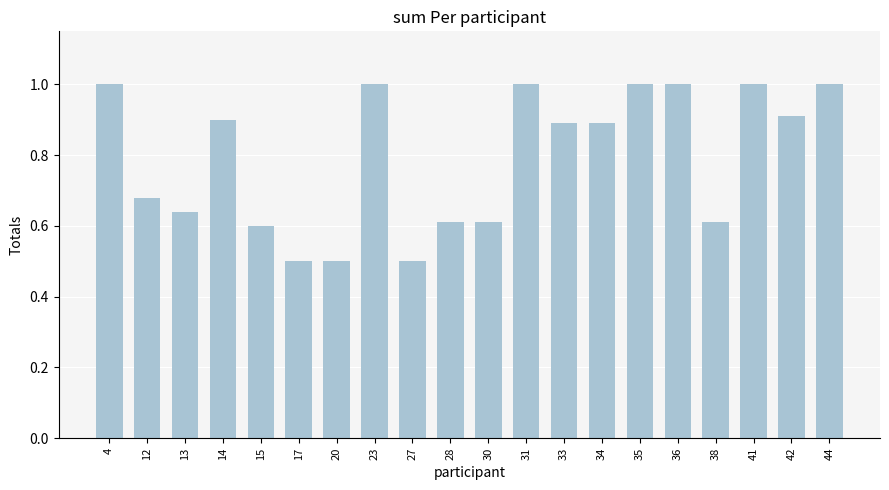

Approximately how many times larger is the value at 23 compared to 35?

1.0